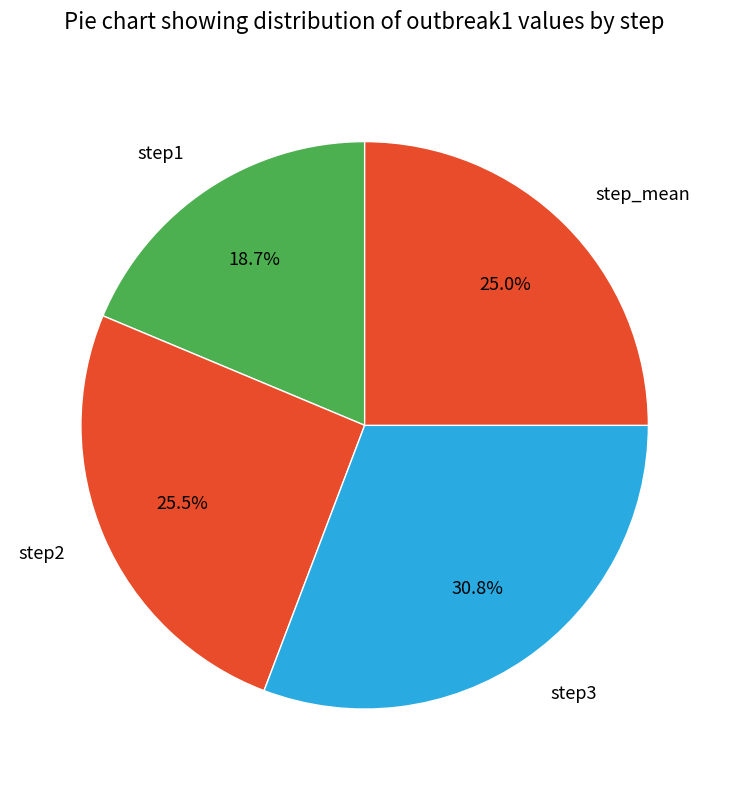

Is it true that step_mean is 14% of the pie?

False